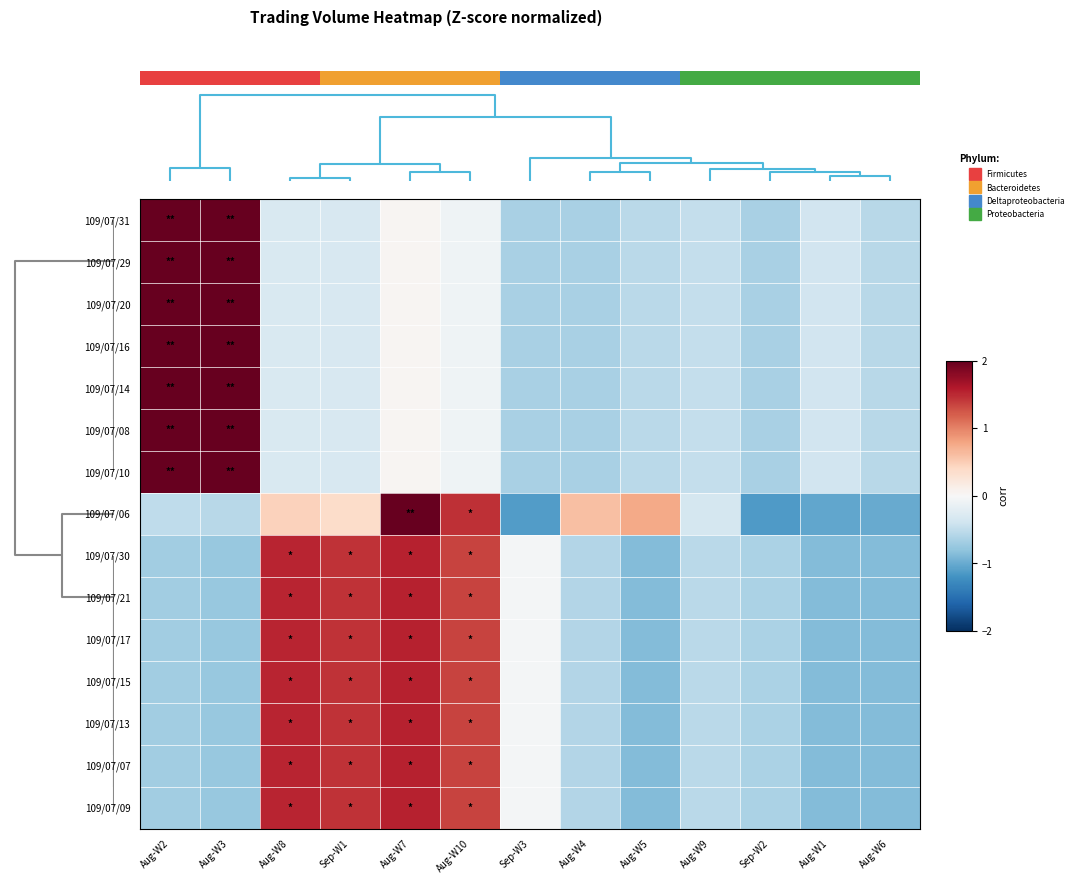

List the series in order of their peak value, lowest first.

109/07/30, 109/07/21, 109/07/17, 109/07/15, 109/07/13, 109/07/07, 109/07/09, 109/07/06, 109/07/31, 109/07/29, 109/07/20, 109/07/16, 109/07/14, 109/07/08, 109/07/10